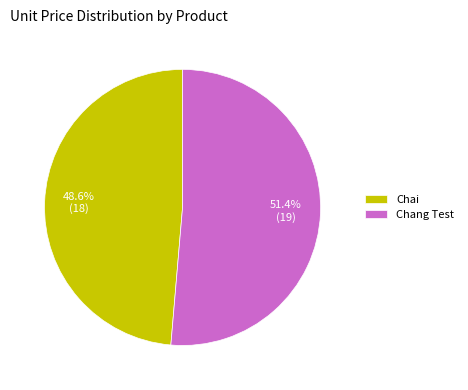

True or false: Chai accounts for 49% of the total.

True